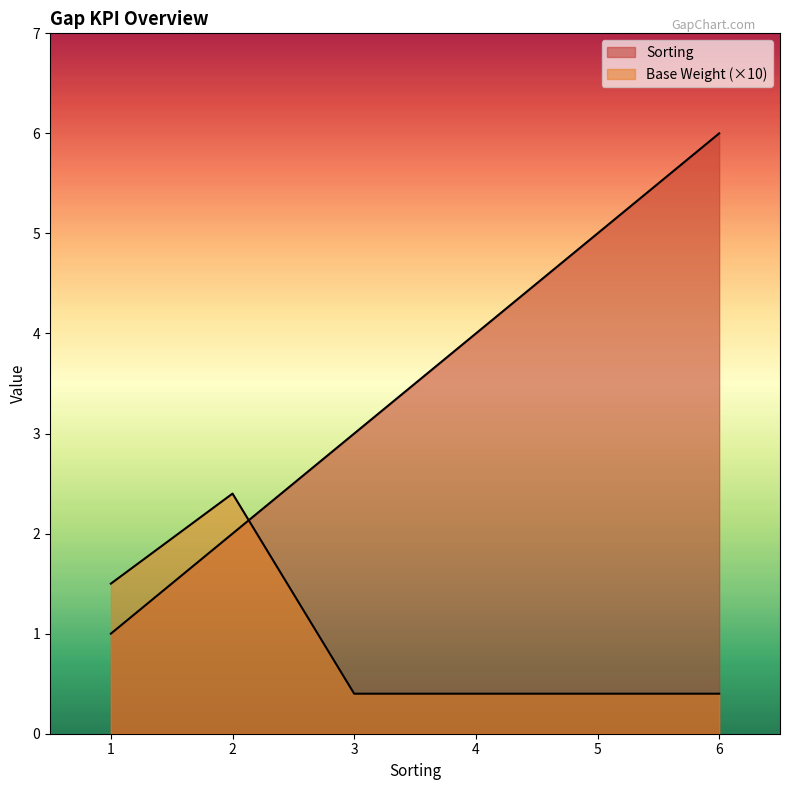

Reading left to right, list all the values displayed in this chart.

Sorting: 1.0	2.0	3.0	4.0	5.0	6.0
Base Weight: 1.5	2.4	0.4	0.4	0.4	0.4